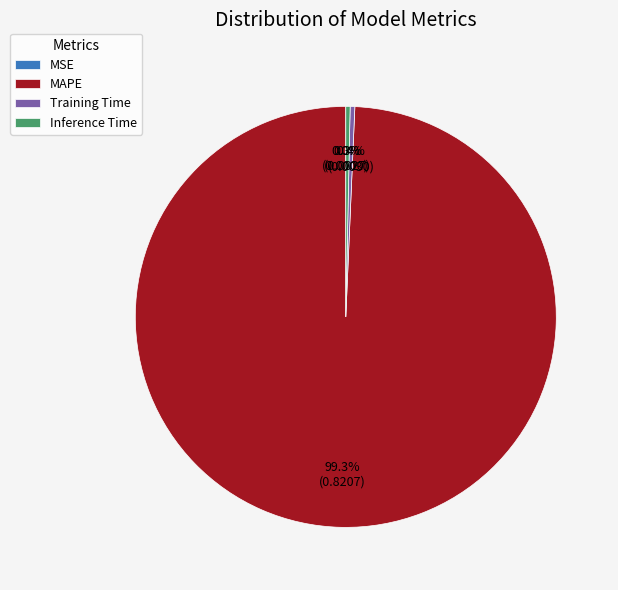

Does Training Time account for over 50% of the chart?

No